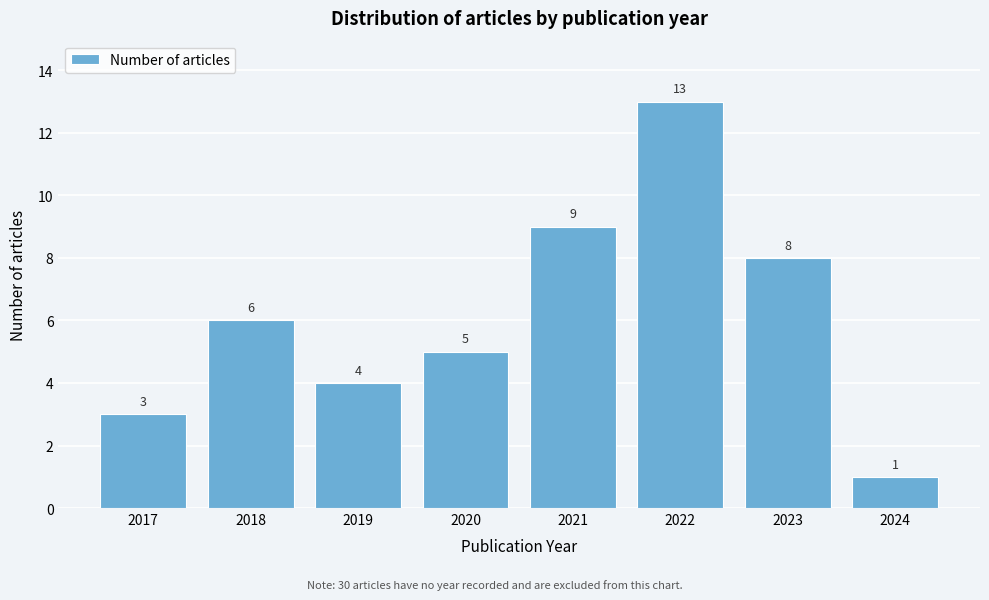

Reading right to left, what are all the values shown in this chart?

1	8	13	9	5	4	6	3